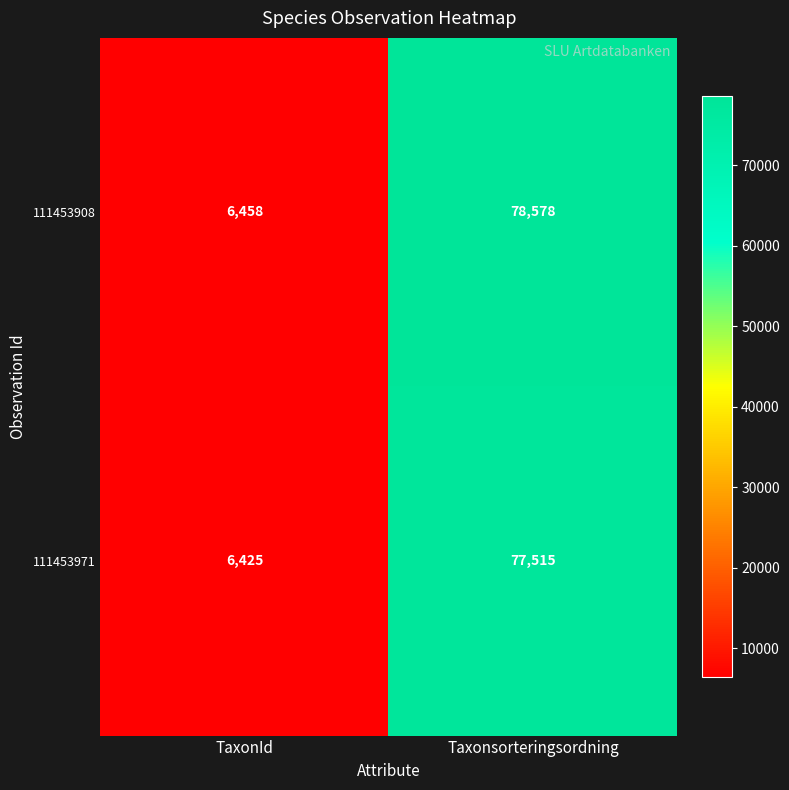

What is the spread (max minus min) of values at TaxonId?

33